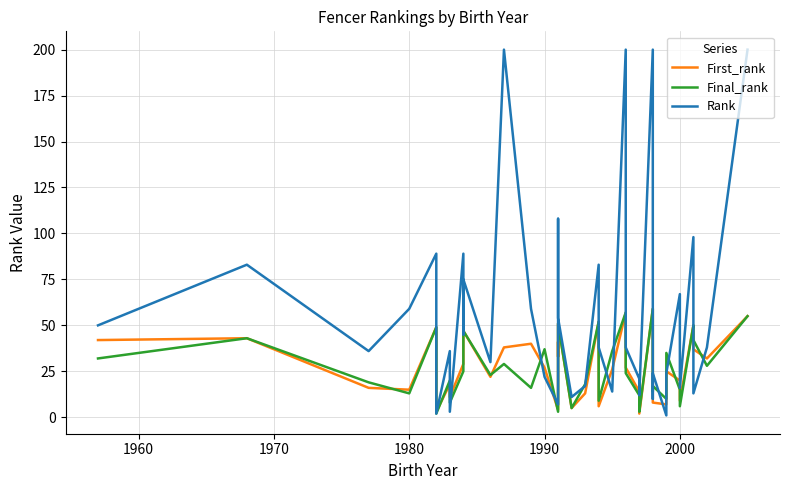

What is the difference between the maximum and minimum values in the First_rank series?

57